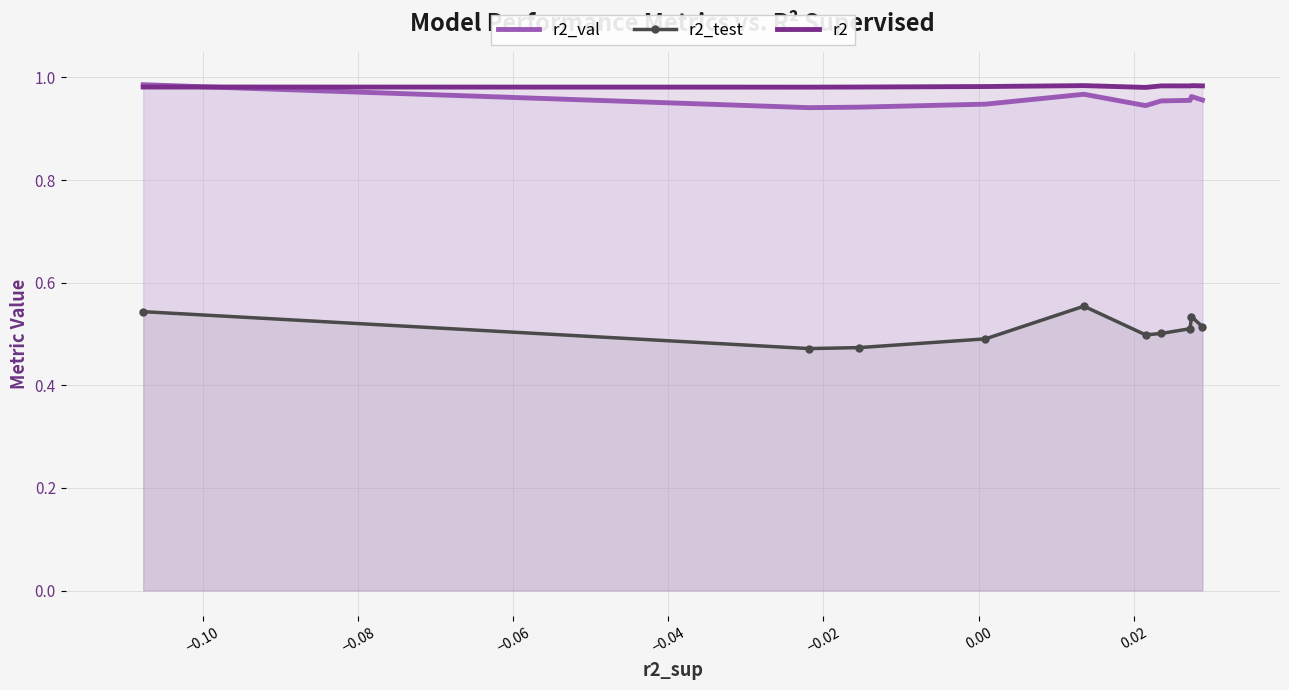

What is the sum of all r2_test values?

5.1